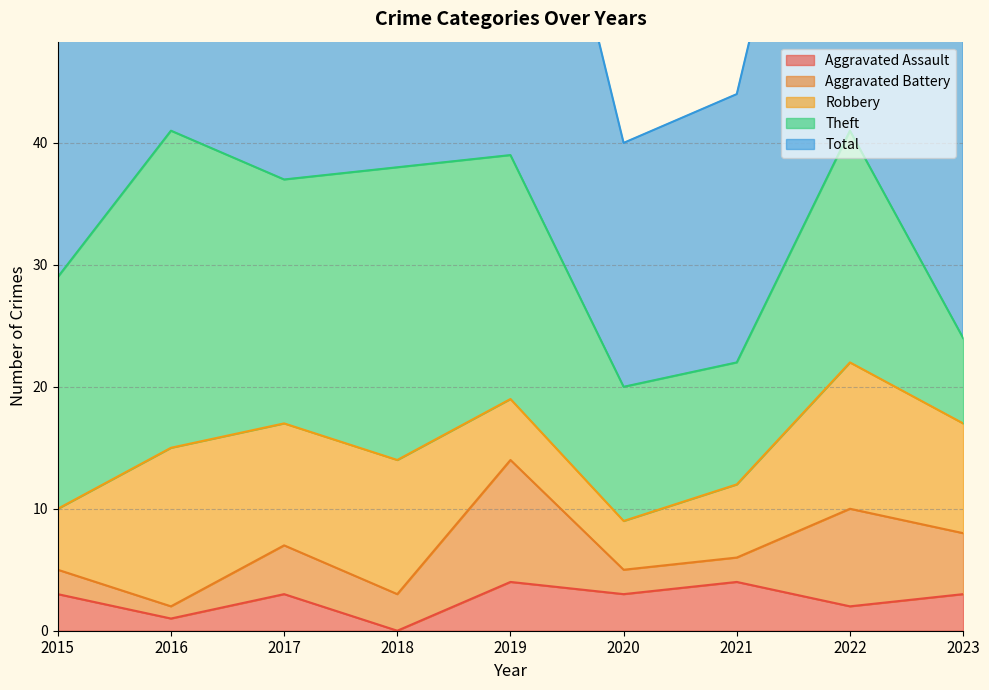

True or false: Total and Aggravated Battery cross at least once.

False